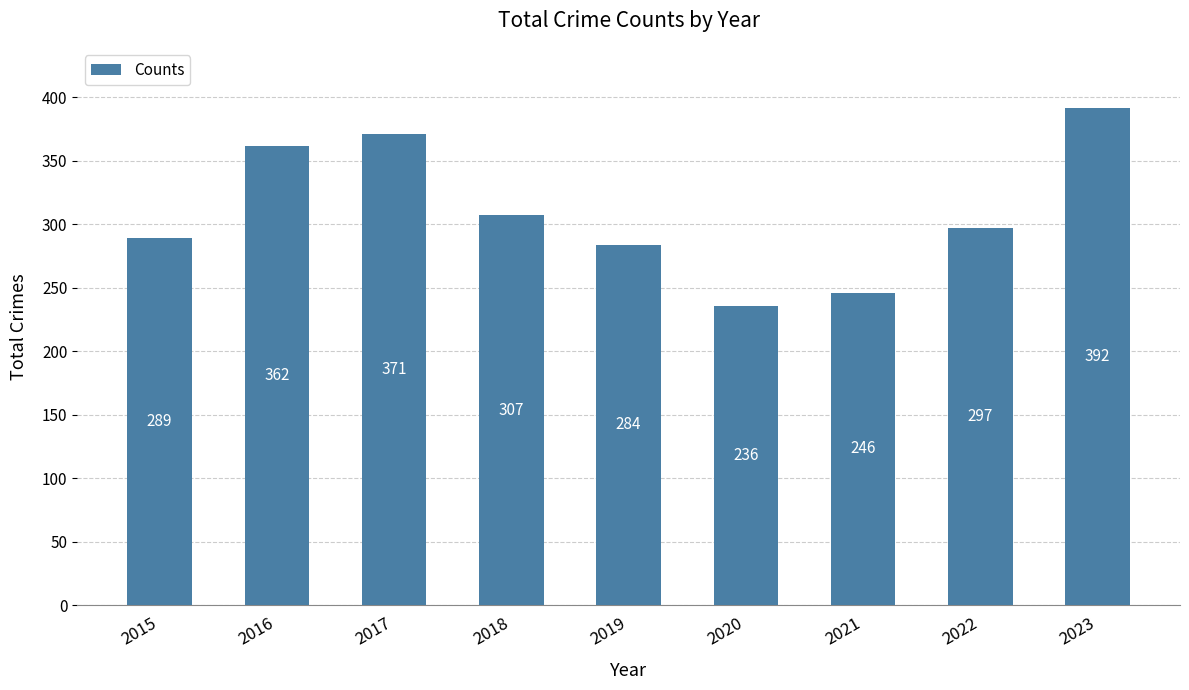

Between 2022 and 2021, which is larger?

2022